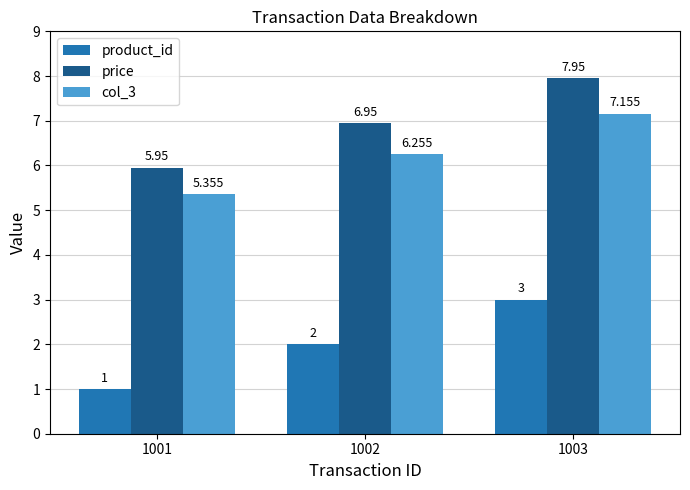

Which series has the largest total across all categories?

price